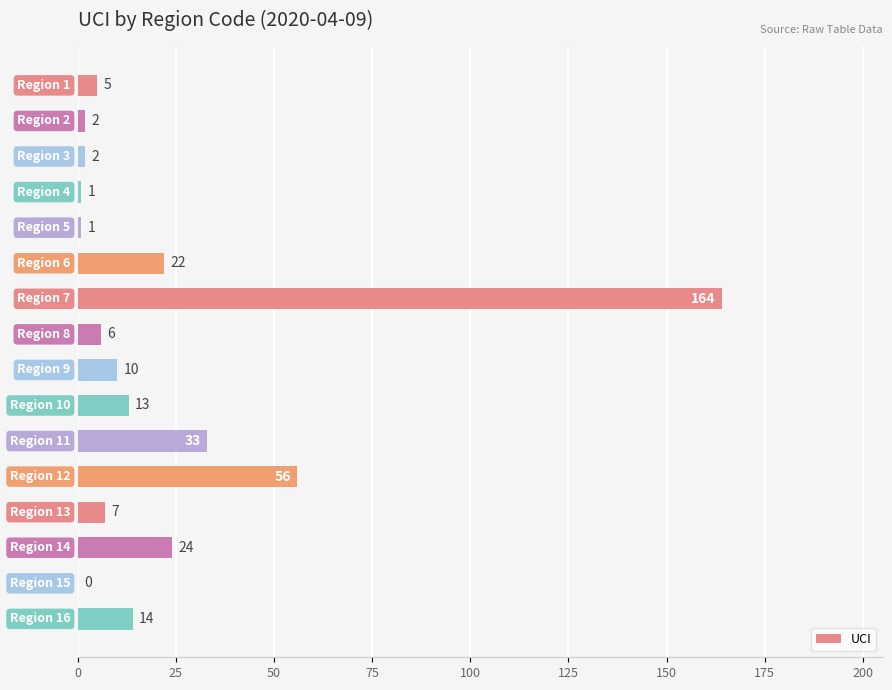

What is the maximum value shown in the chart?

164